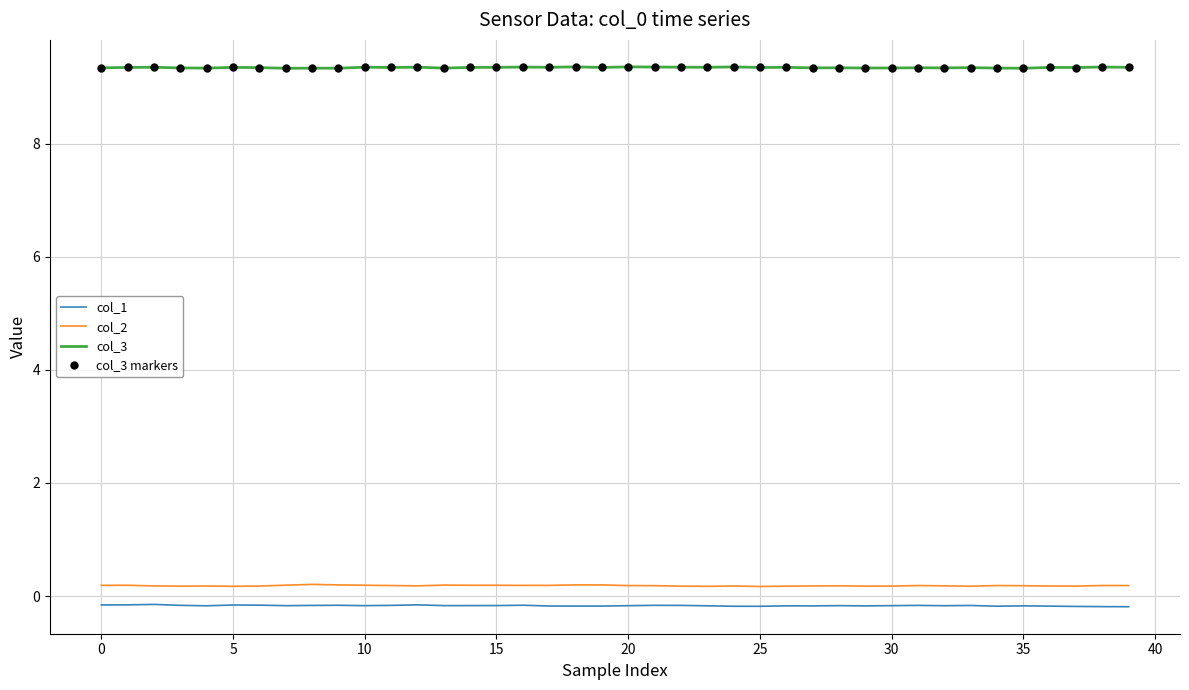

At how many categories does at least one series exceed 3?

40